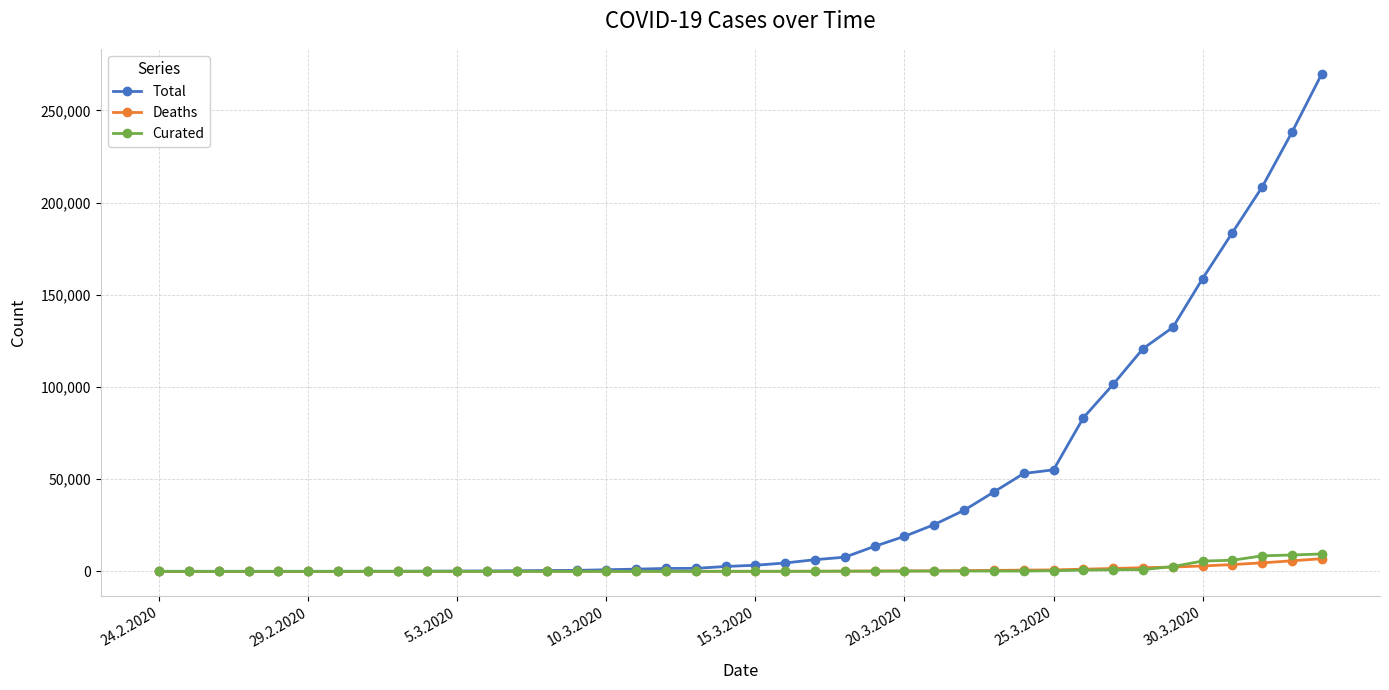

What is the difference between the maximum and second lowest values in the Curated series?

9439